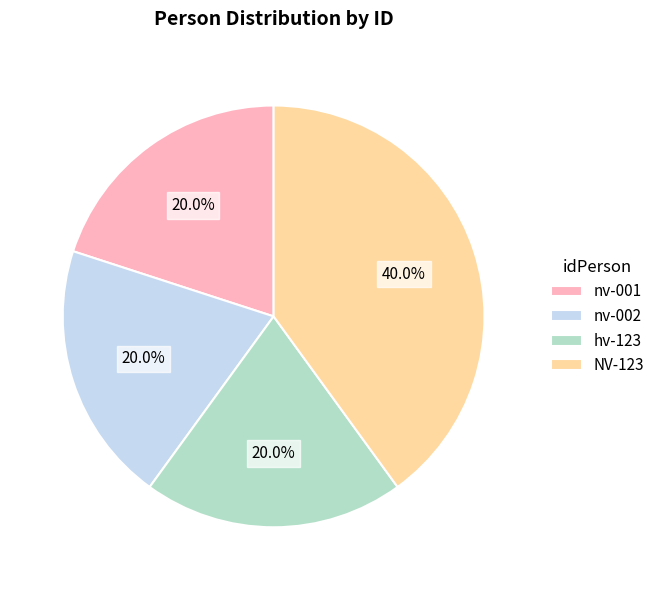

What percentage is NOT represented by nv-001?

80.0%